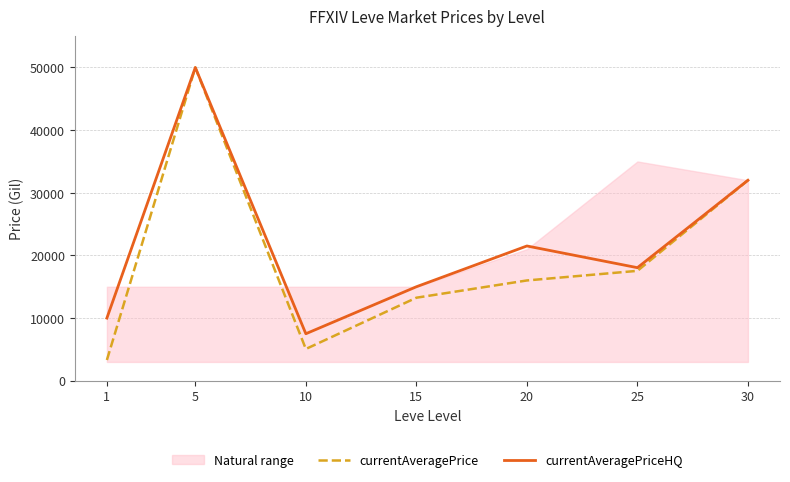

What is the minimum value shown in the chart?

3307.0